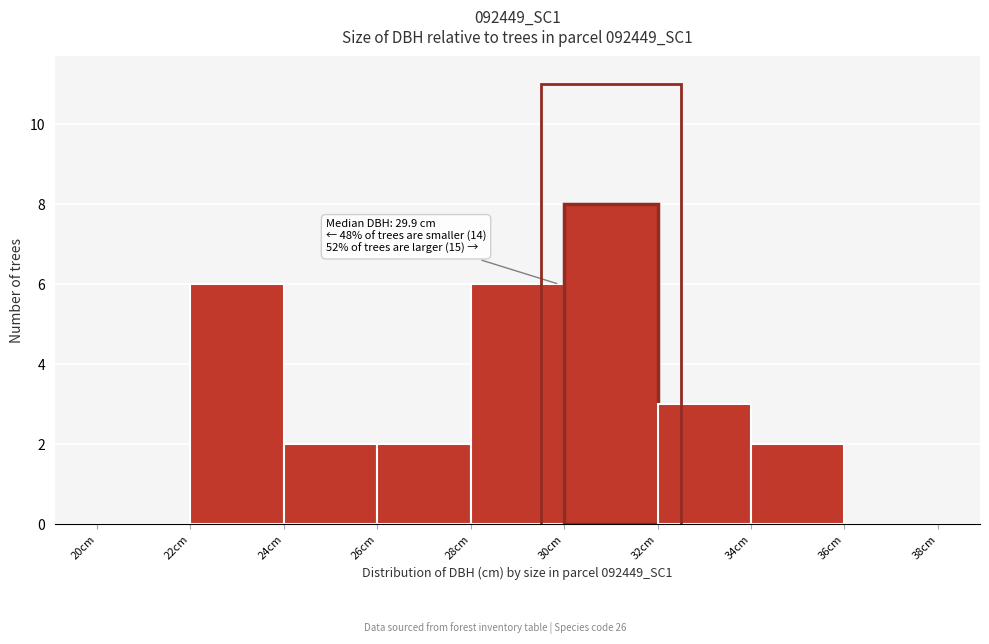

Which range on the x-axis has the tallest bar?

30 to 32